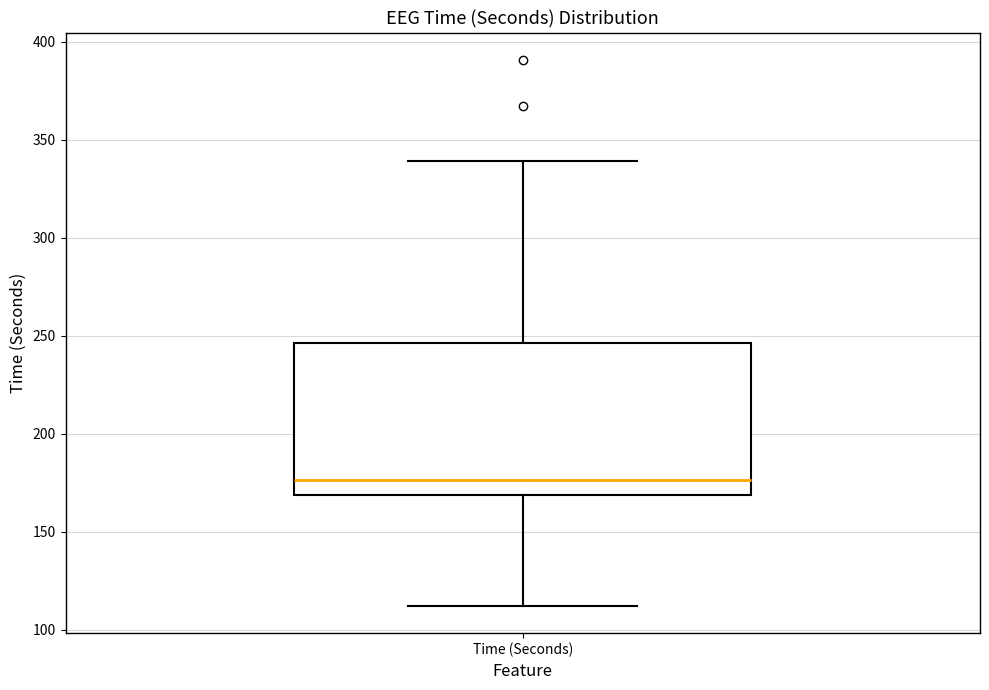

Where is the lower edge of the box for Time (Seconds) on the y-axis? The values are not printed on the chart, so give them approximately, as read against the axis.

170